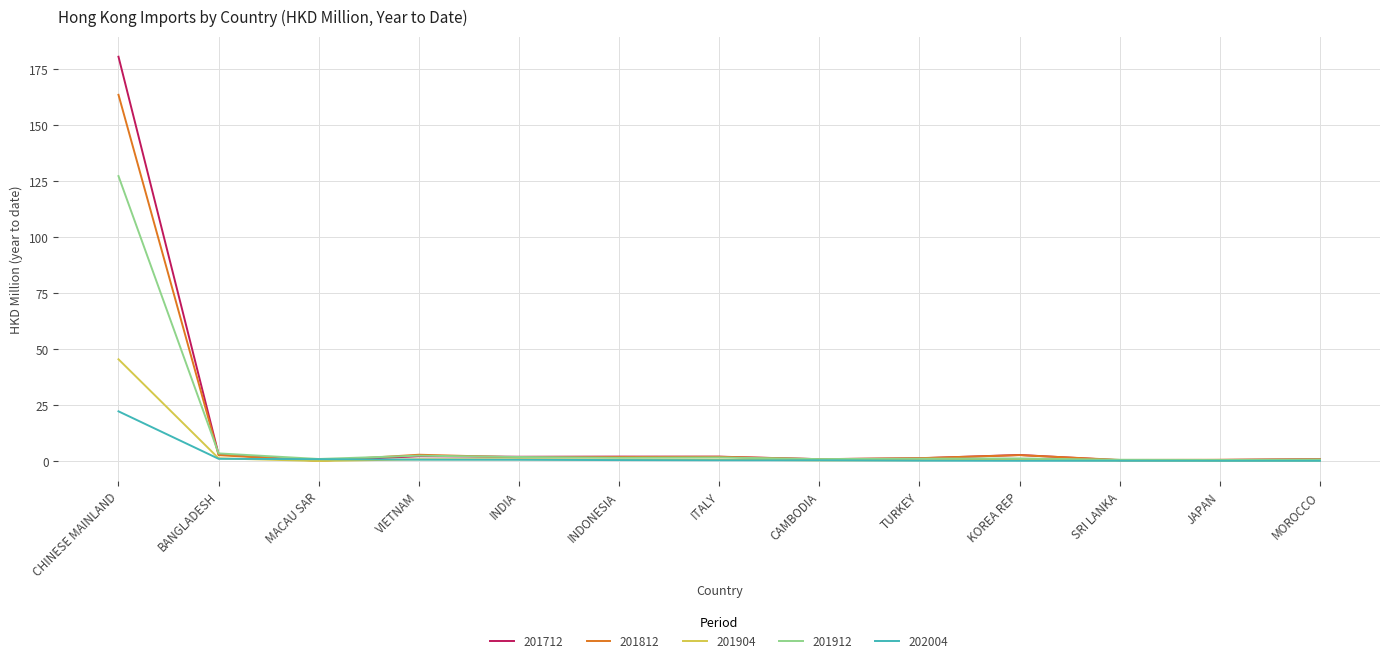

At which category does the chart reach its peak across all series?

CHINESE MAINLAND